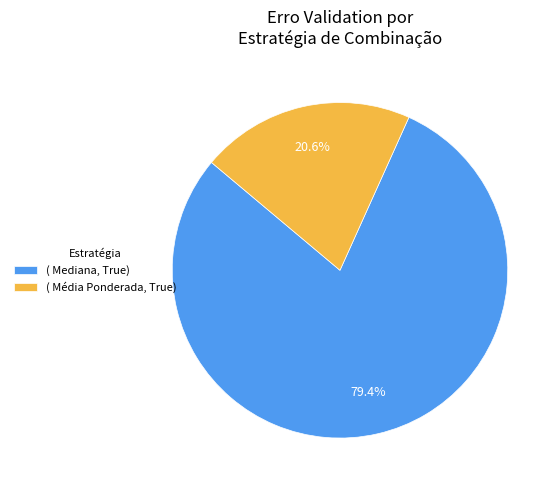

To the nearest percent, what is the average slice percentage?

50%